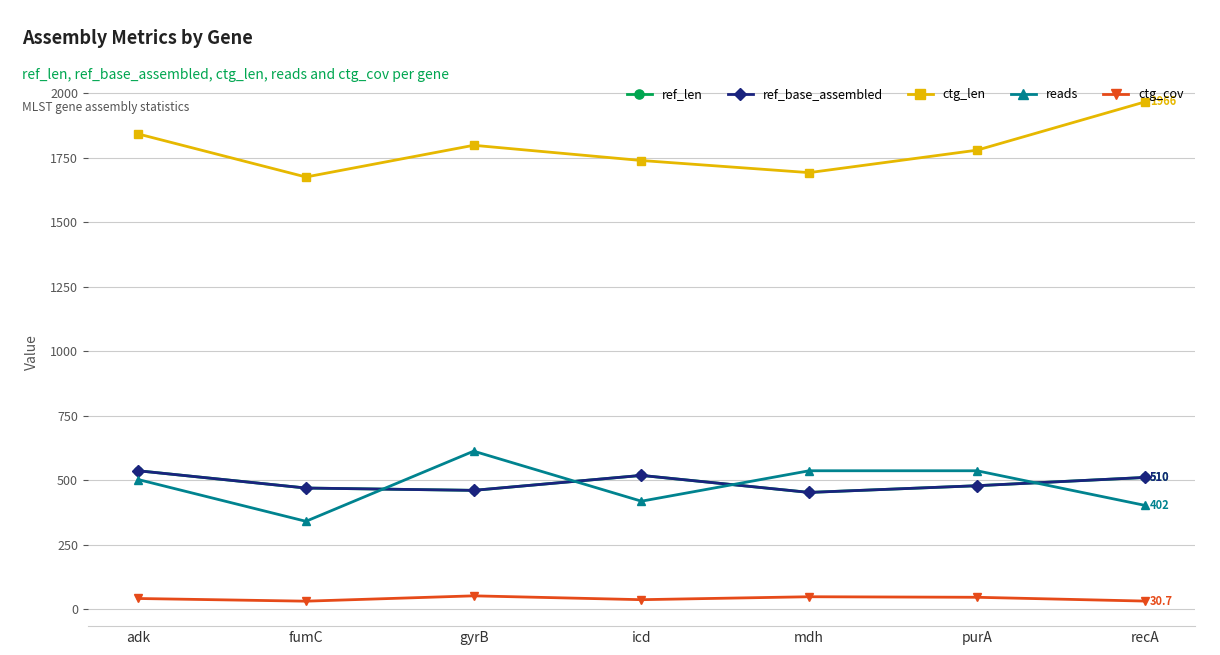

Is this an area chart (filled region under the line)?

No